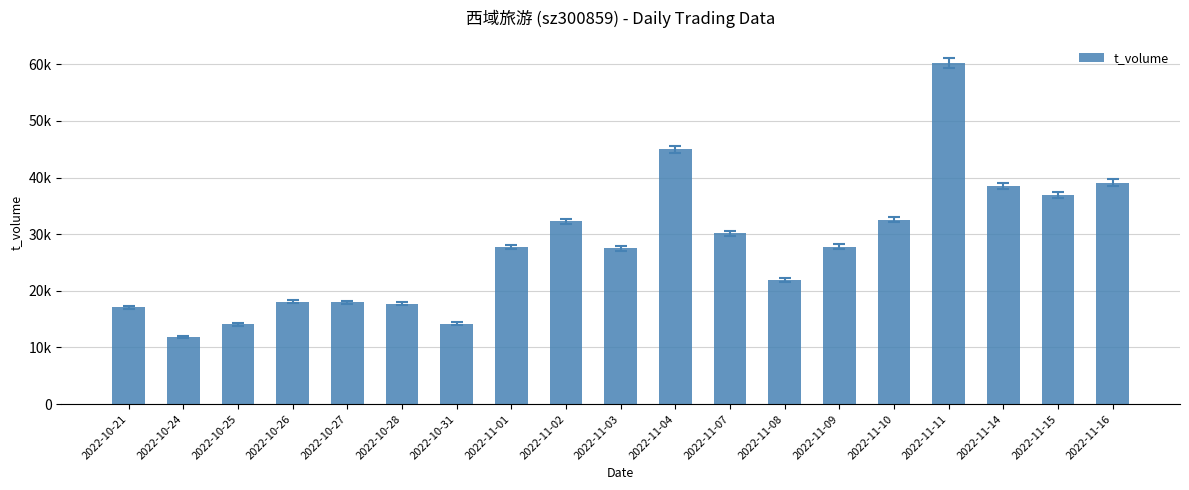

List the labels in order of value, largest first.

2022-11-11, 2022-11-04, 2022-11-16, 2022-11-14, 2022-11-15, 2022-11-10, 2022-11-02, 2022-11-07, 2022-11-09, 2022-11-01, 2022-11-03, 2022-11-08, 2022-10-26, 2022-10-27, 2022-10-28, 2022-10-21, 2022-10-31, 2022-10-25, 2022-10-24